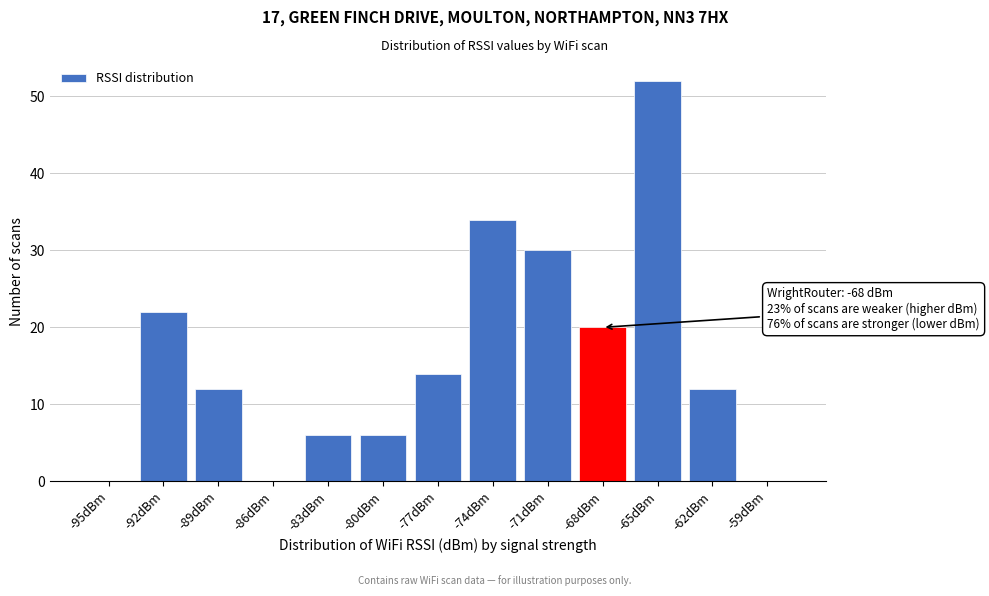

Reading left to right, extract all data points from this chart.

-95dBm=0	-92dBm=22	-89dBm=12	-86dBm=0	-83dBm=6	-80dBm=6	-77dBm=14	-74dBm=34	-71dBm=30	-68dBm=20	-65dBm=52	-62dBm=12	-59dBm=0